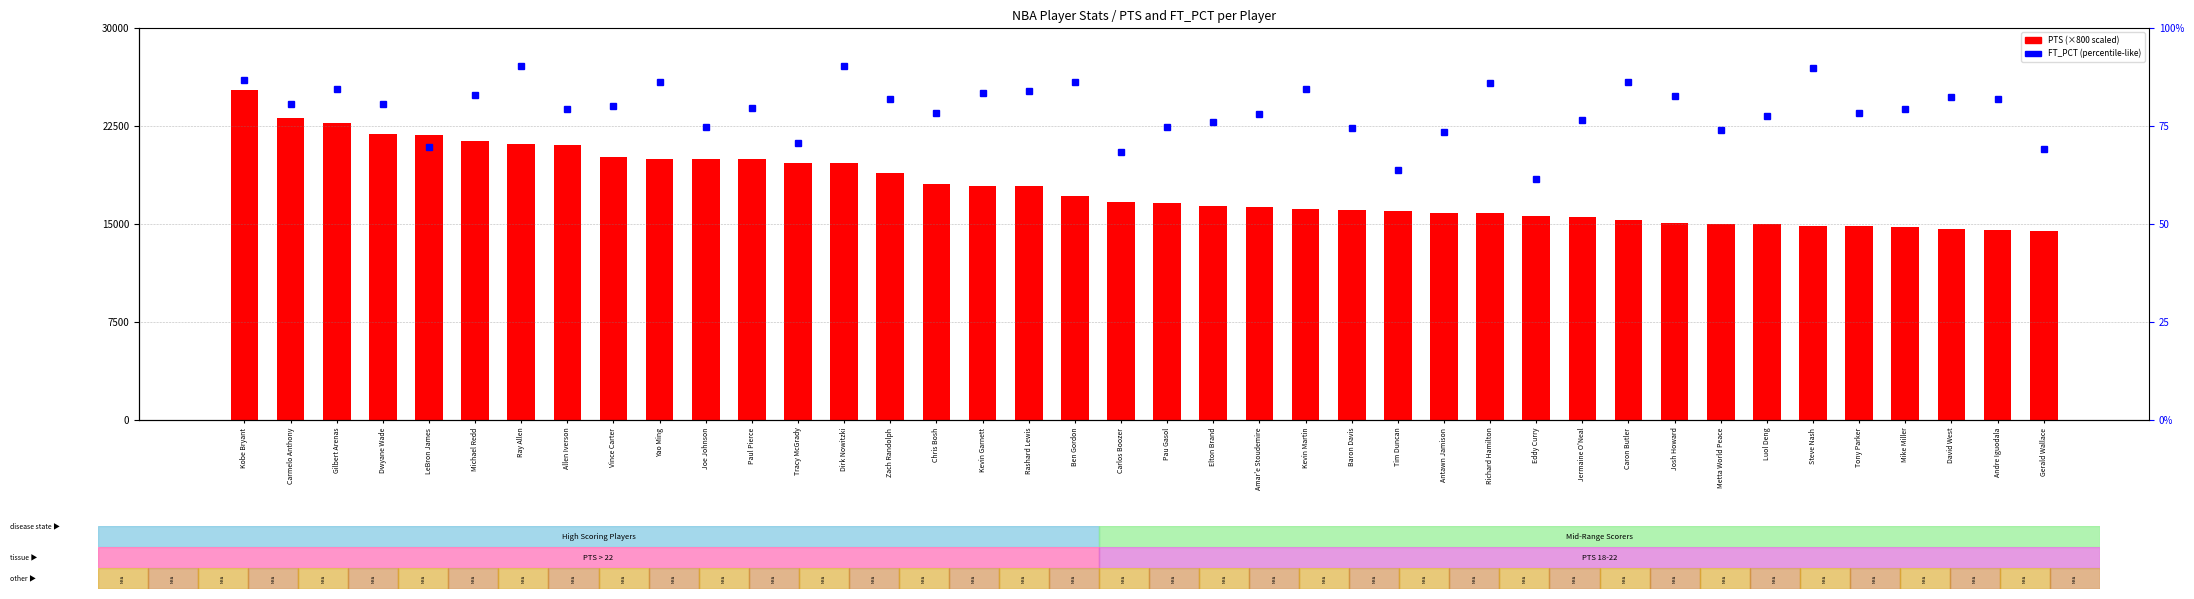

Between Kevin Martin and Luol Deng, which series saw the biggest shift?

PTS (scaled)